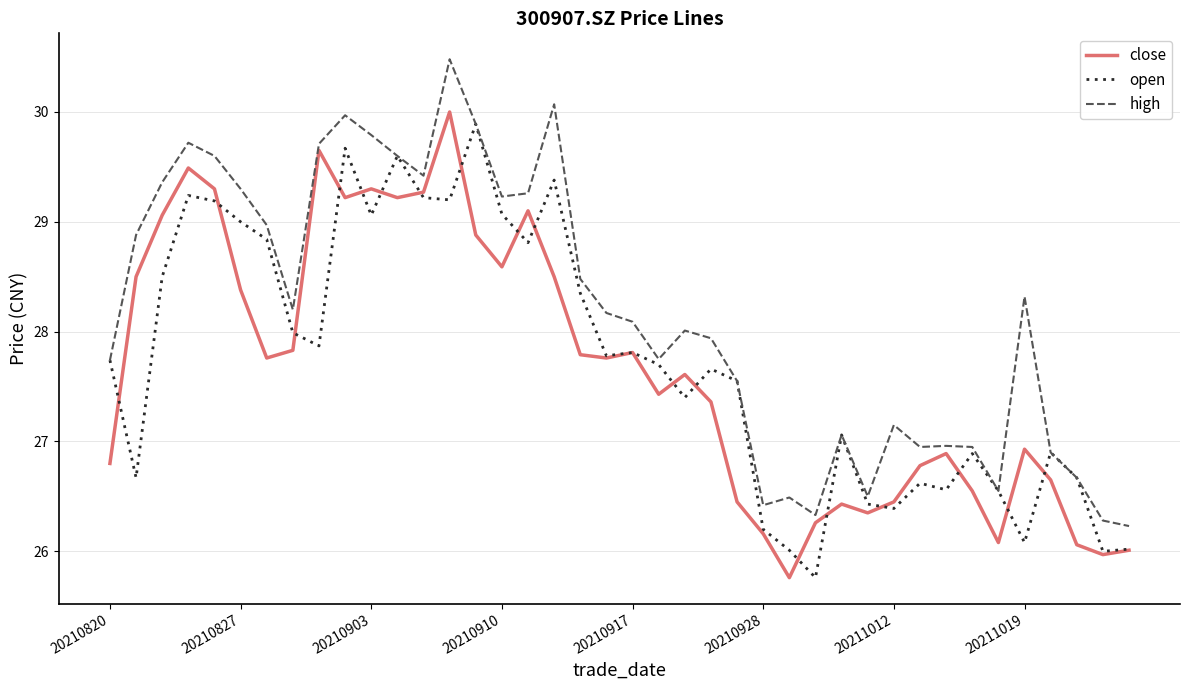

What are all the series names shown in the legend?

close, open, high